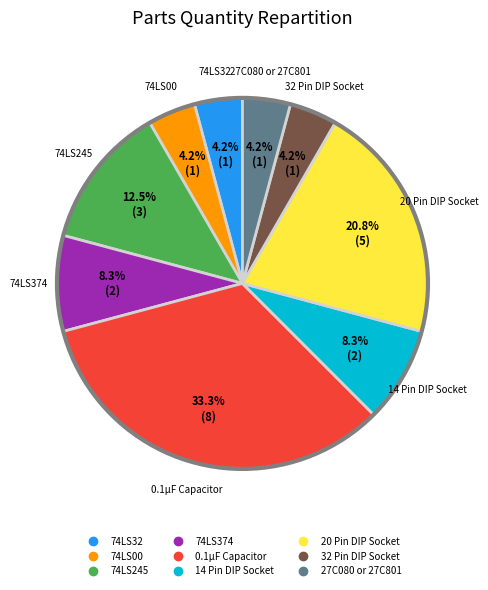

To the nearest percent, what is the difference between the largest and smallest slice percentages?

29%